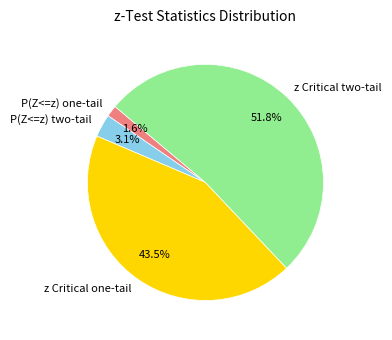

Count the number of slices in the pie.

4